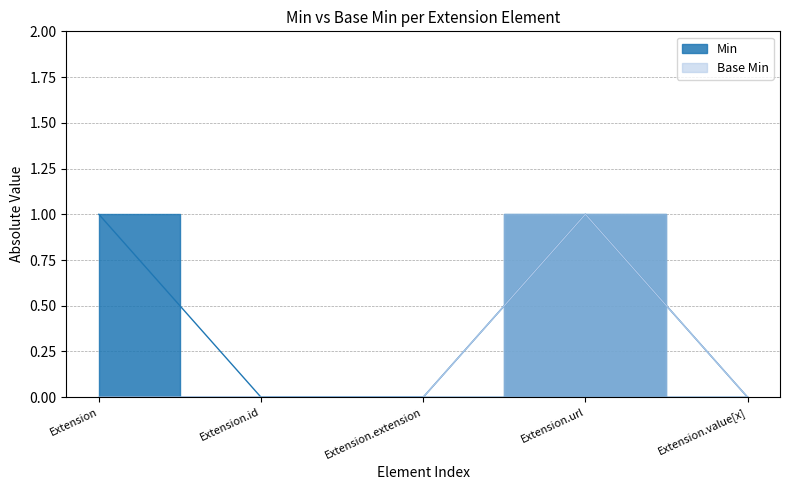

Reading right to left, extract all data points from this chart.

Min: Extension.value[x]=0	Extension.url=1	Extension.extension=0	Extension.id=0	Extension=1
Base Min: Extension.value[x]=0	Extension.url=1	Extension.extension=0	Extension.id=0	Extension=0